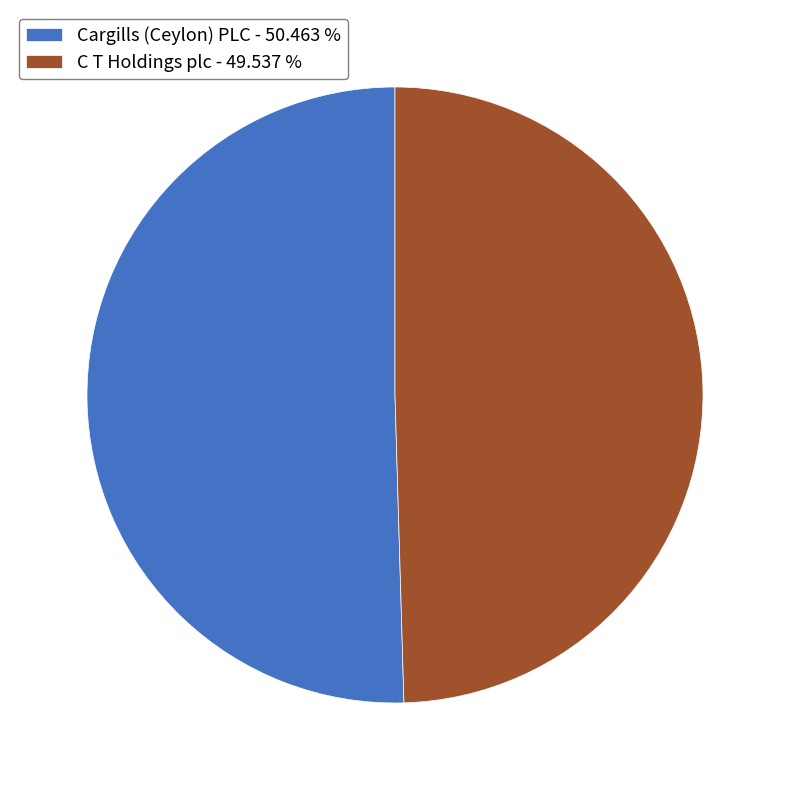

Do C T Holdings plc and Cargills (Ceylon) PLC together represent more than half of the pie?

Yes